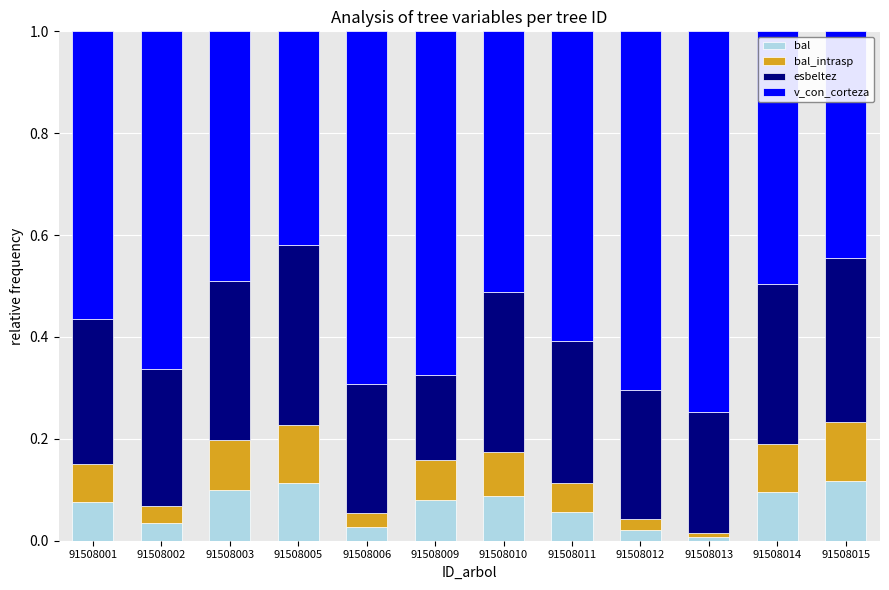

Is it true that bal equals 0.1 at 91508003?

True